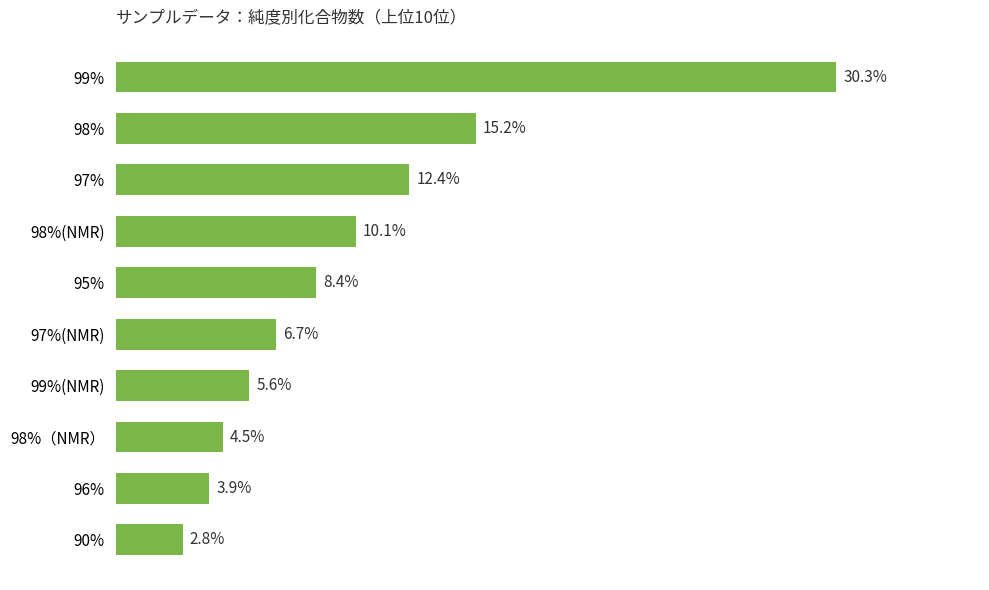

Between 98%(NMR) and 95%, which is larger?

98%(NMR)